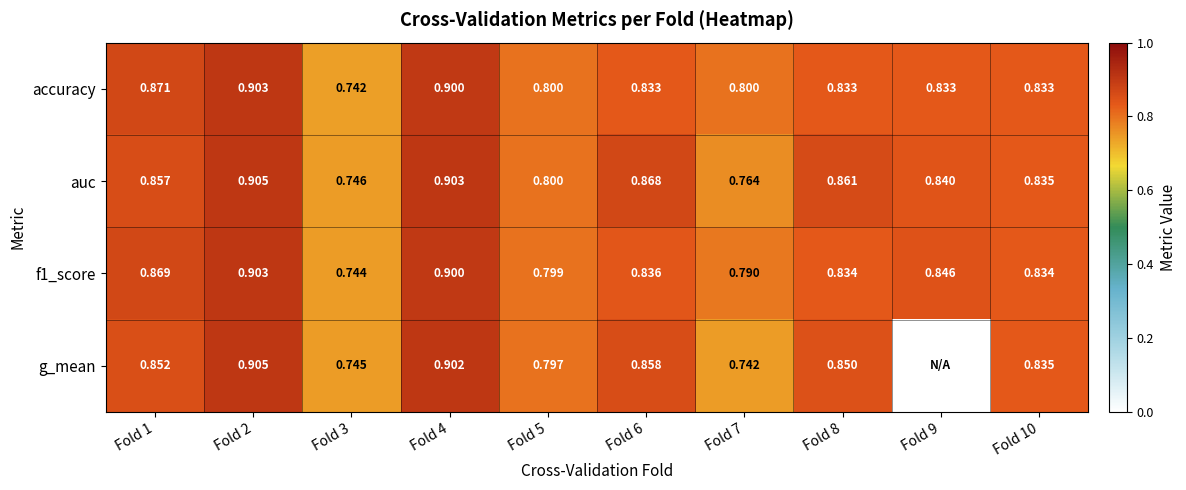

What is the maximum value for f1_score?

0.9